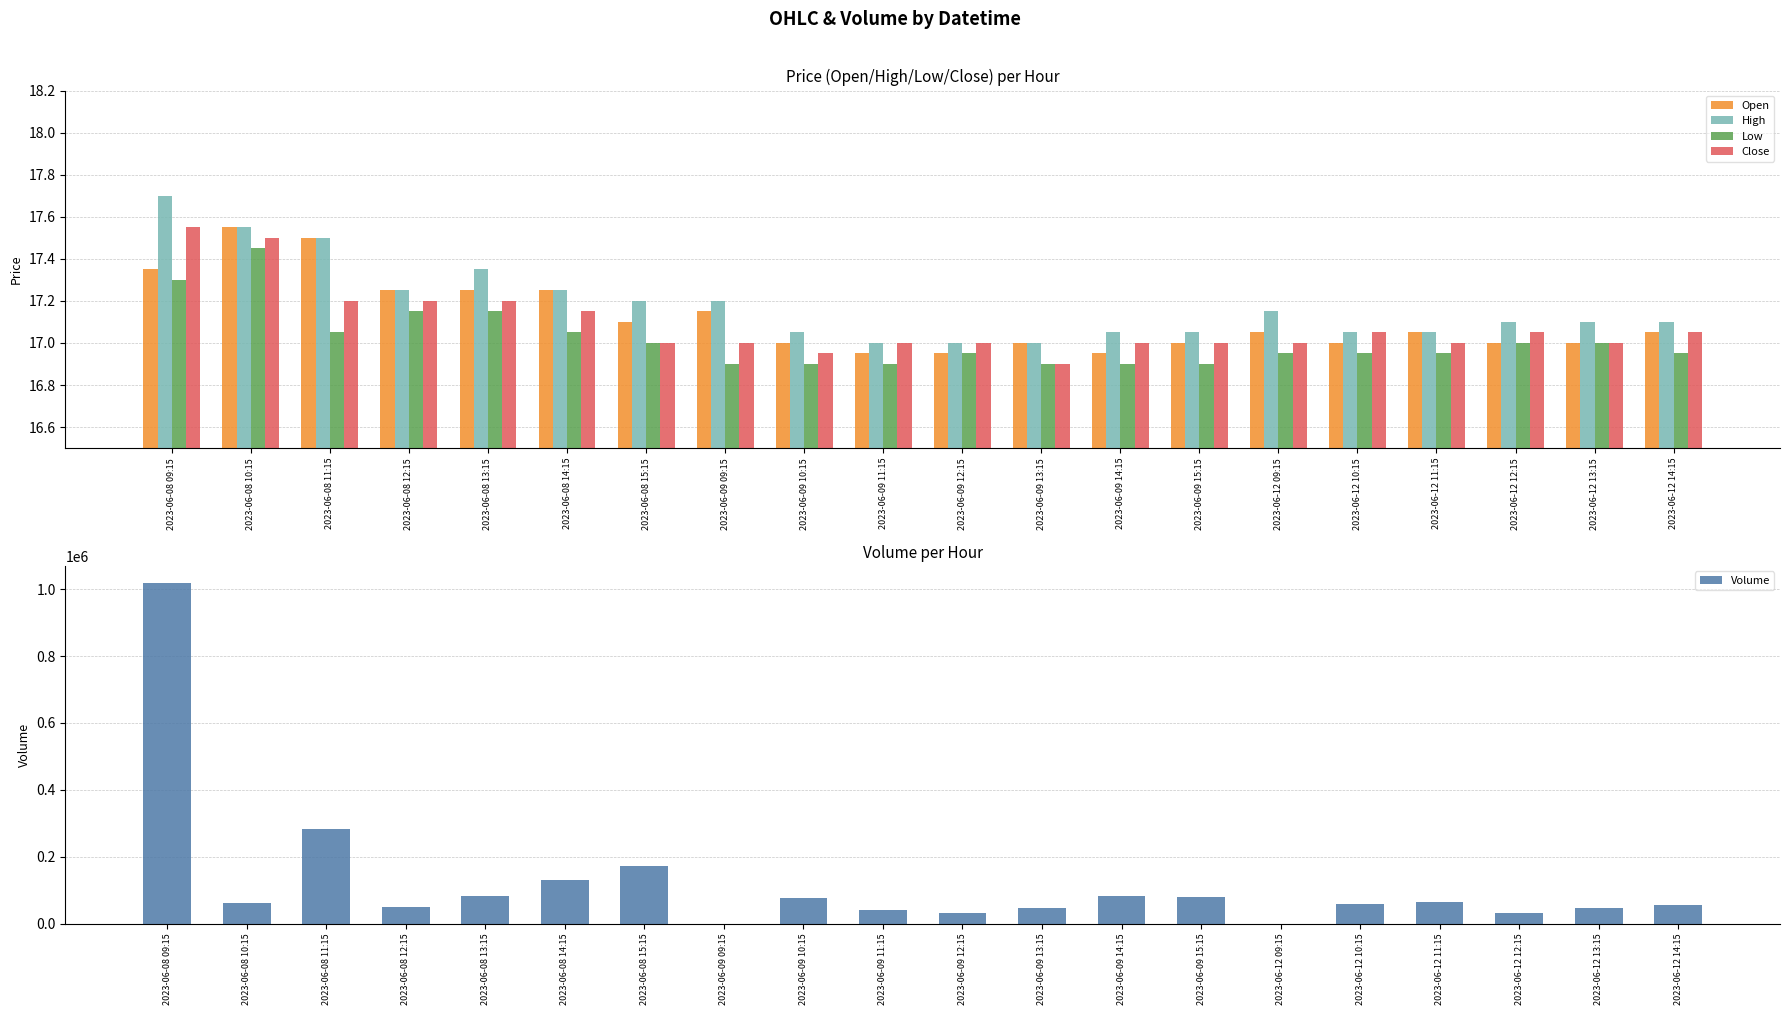

What is the value of the Low bar at the 2nd from the left?

17.4